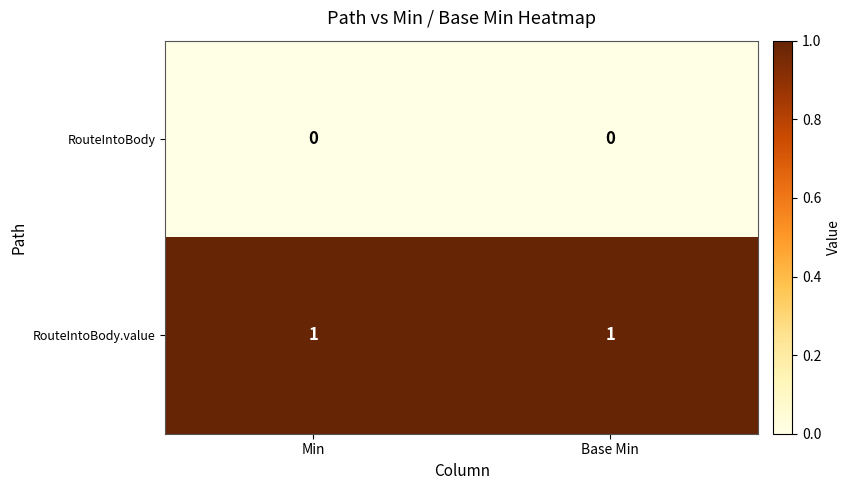

Reading left to right, transcribe all the data shown in this chart.

RouteIntoBody: 0	0
RouteIntoBody.value: 1	1